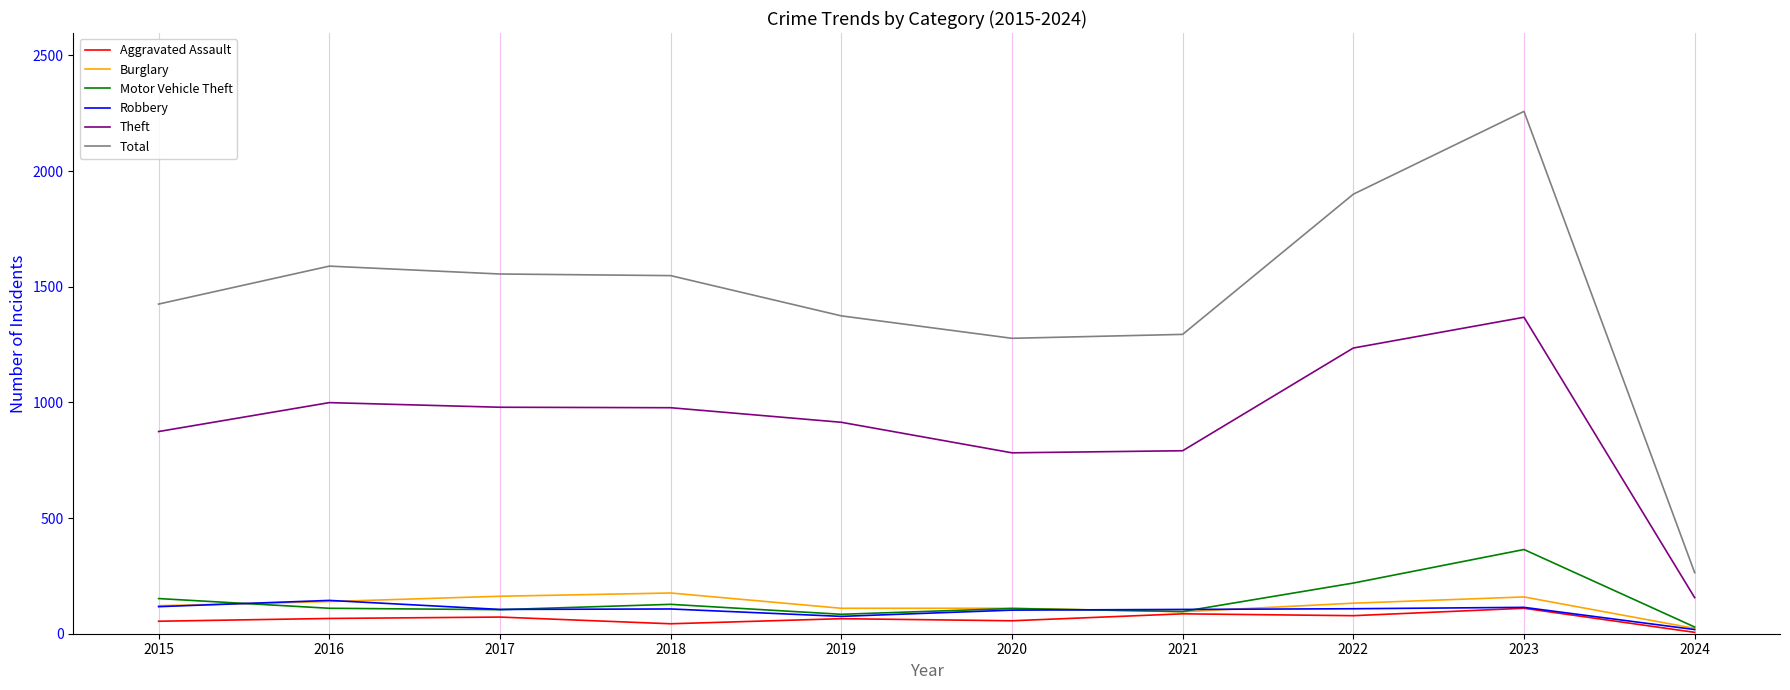

Between 2021 and 2022, which series saw the biggest shift?

Total